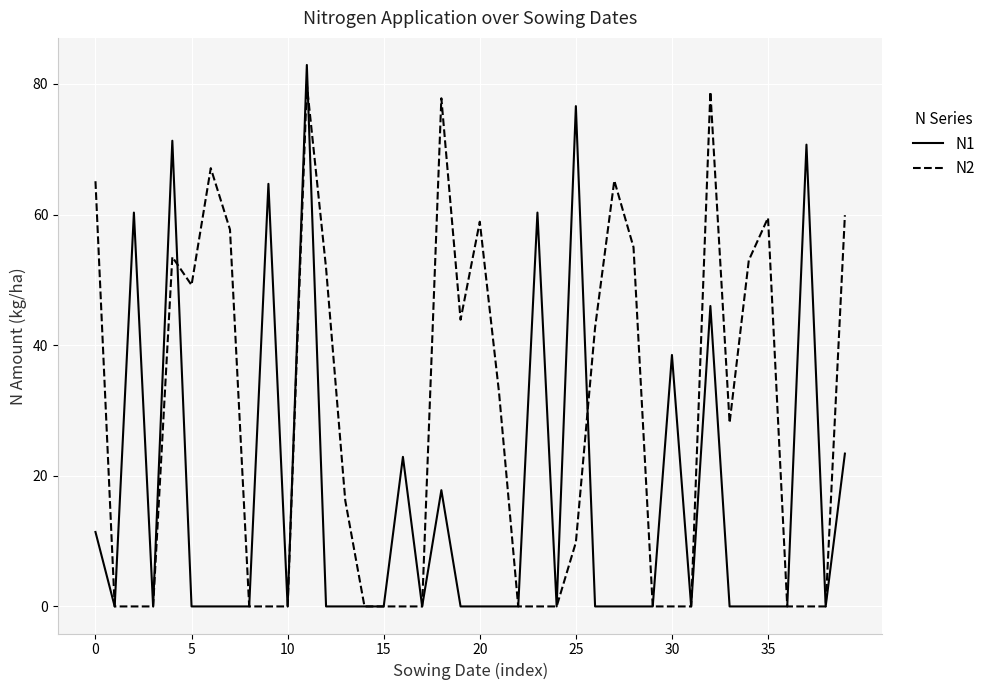

At how many categories does at least one series exceed 51?

19